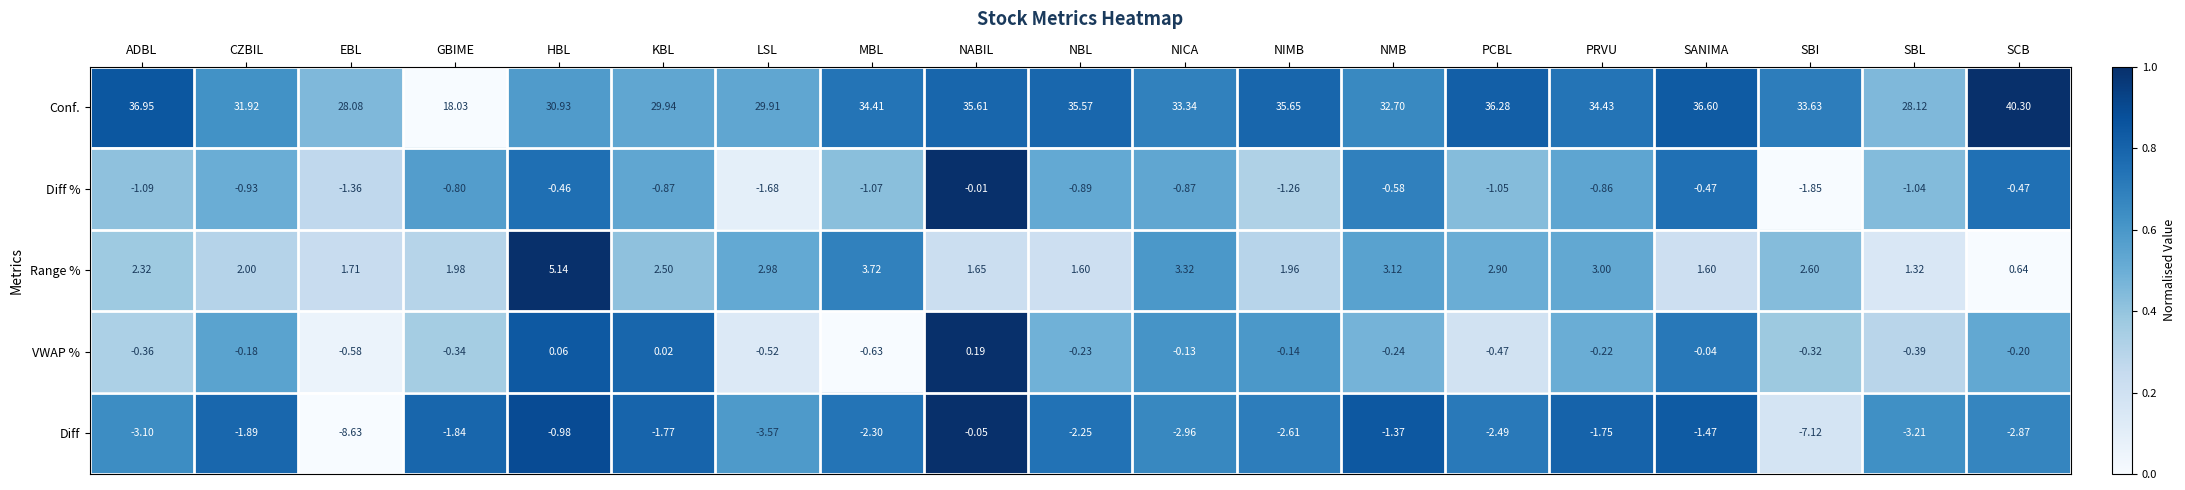

At which category is the sum across all series the highest?

SCB